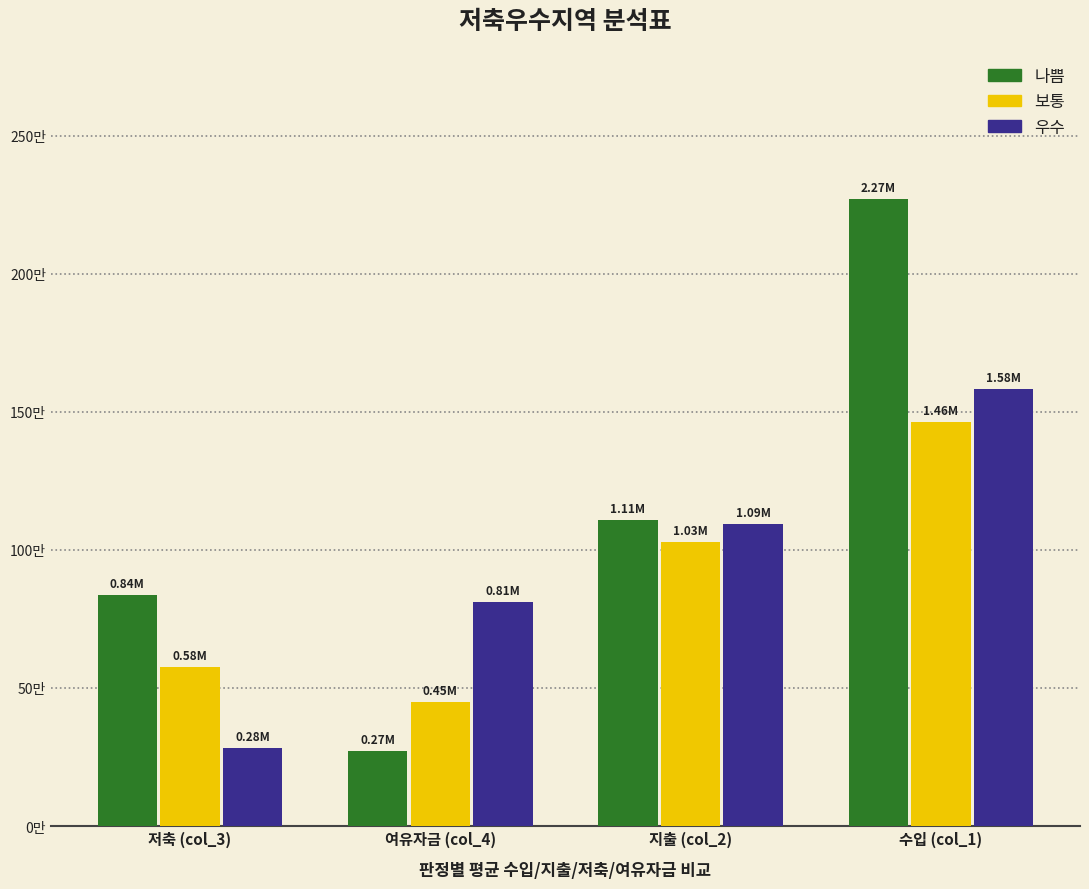

The value of 우수 at 수입 (col_1) is 2804372. True or false?

False